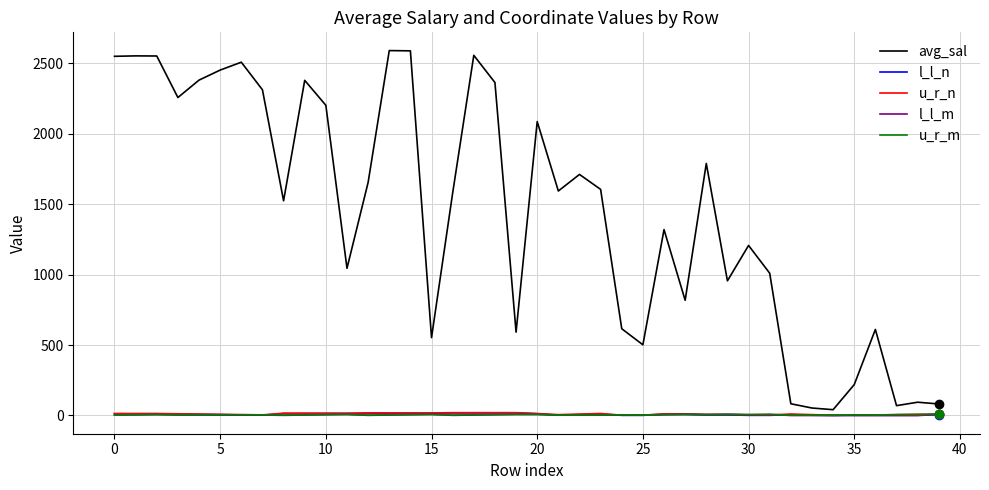

Does the chart have visible grid lines?

Yes